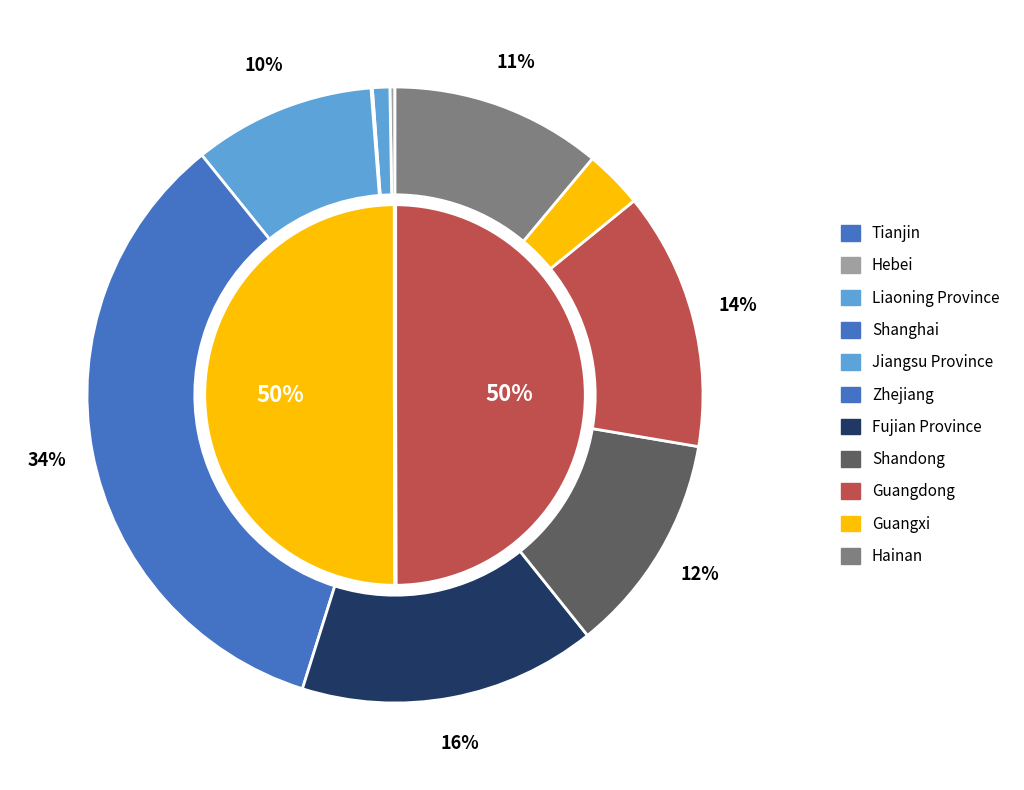

Count the number of slices in the pie.

11